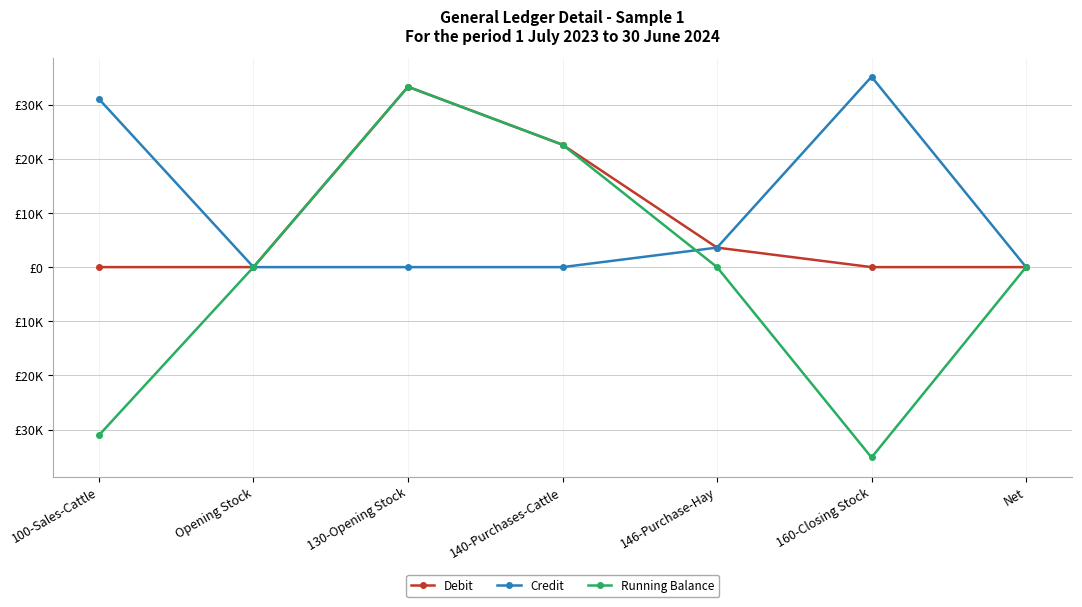

Which series has the largest range (max minus min)?

Running Balance